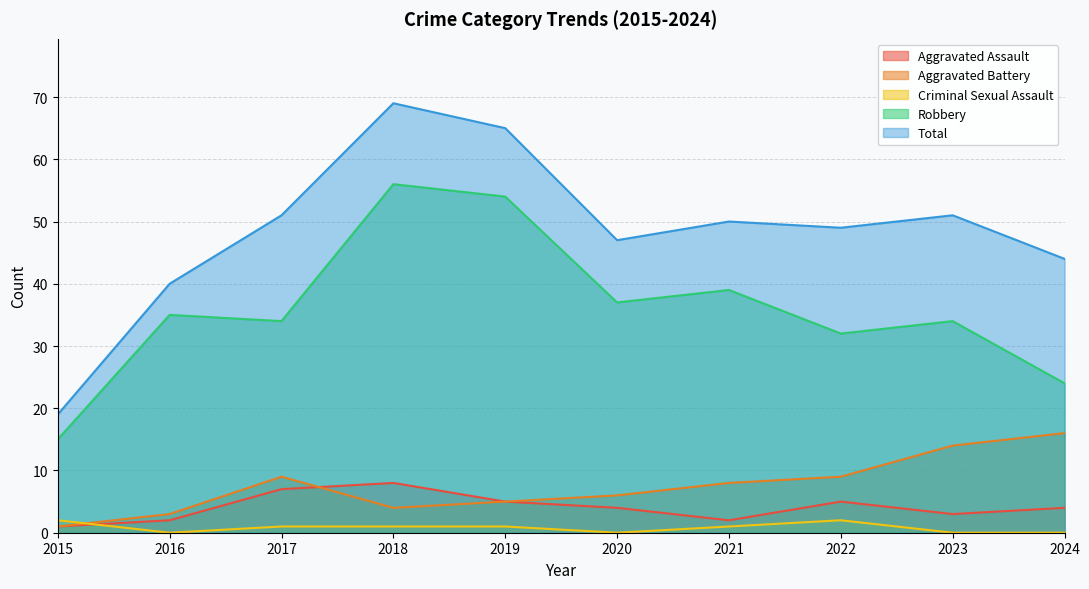

Where is the first local minimum for Aggravated Assault?

2021